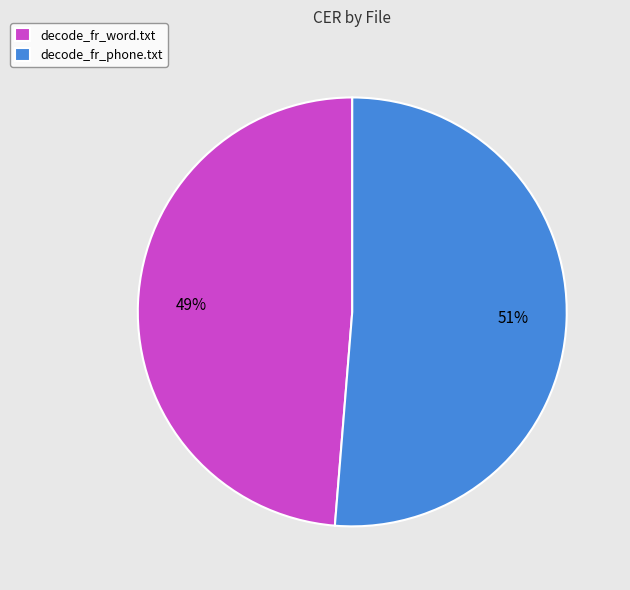

To the nearest percent, what is the average slice percentage?

50%